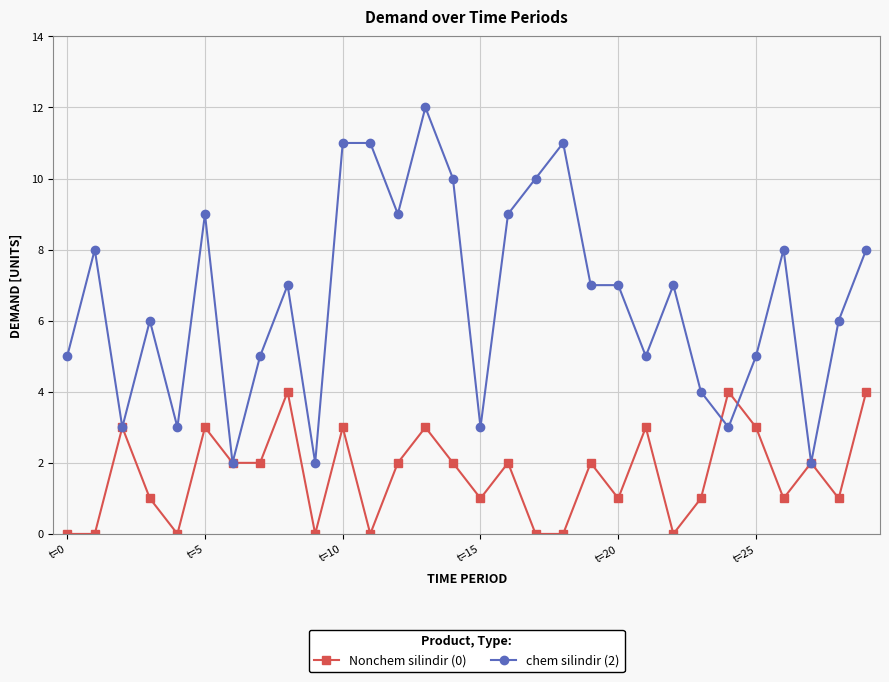

Rank the series by their average value, from lowest to highest.

Nonchem silindir (0), chem silindir (2)